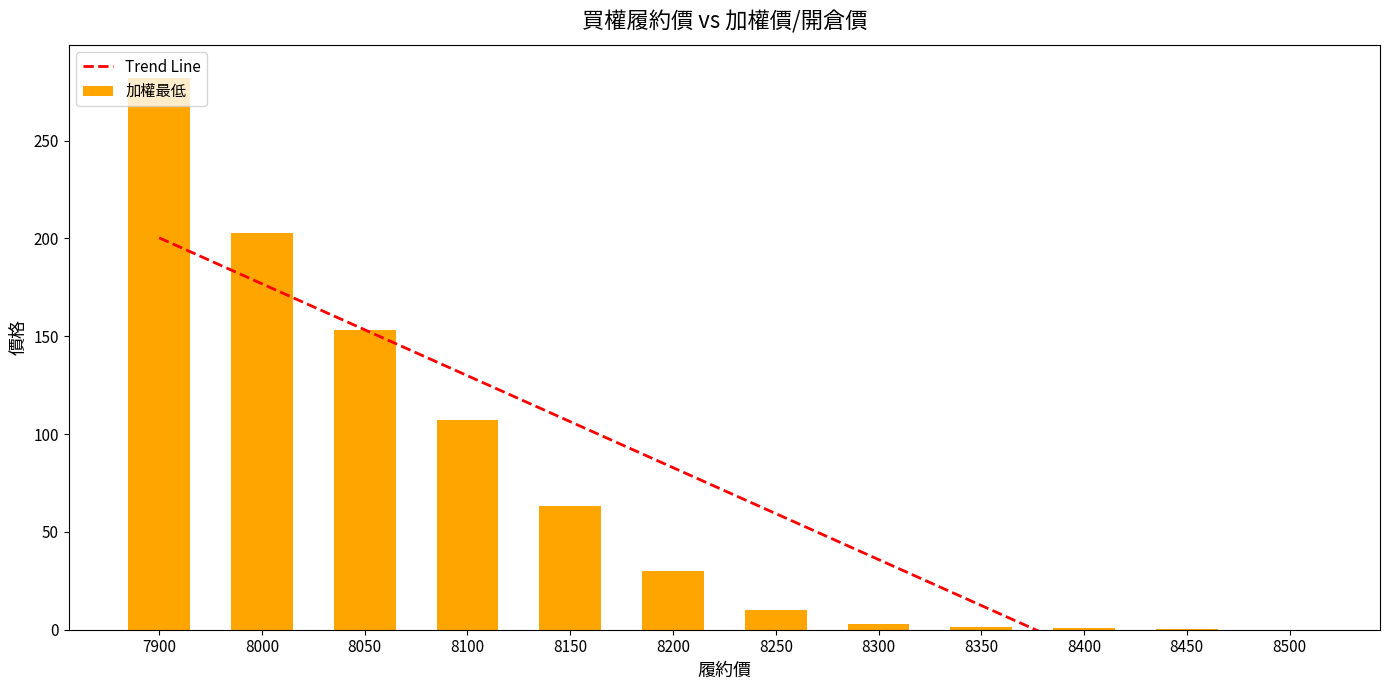

Is the value of 加權最低 at 8350 greater than the value of Trend Line at 8050?

No